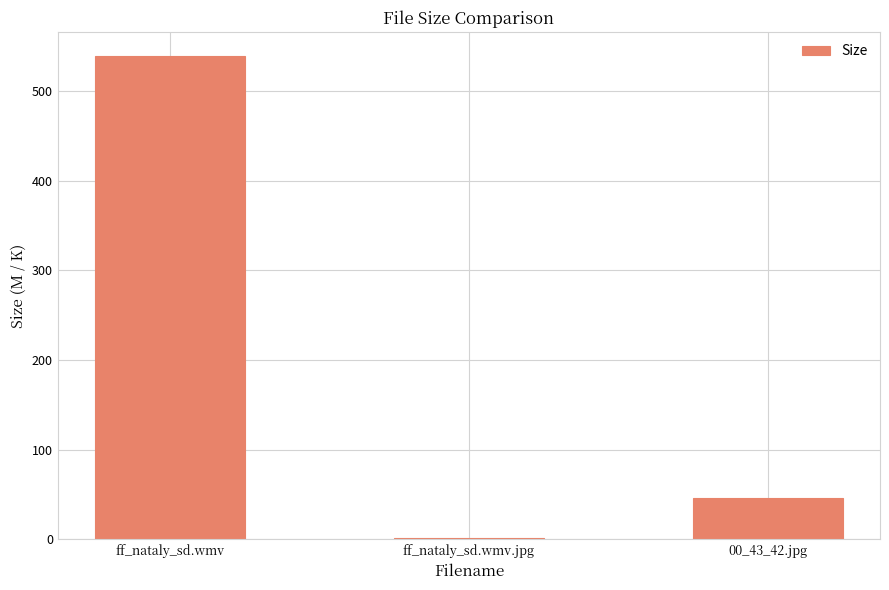

True or false: the data shows 45.6 at 00_43_42.jpg.

True